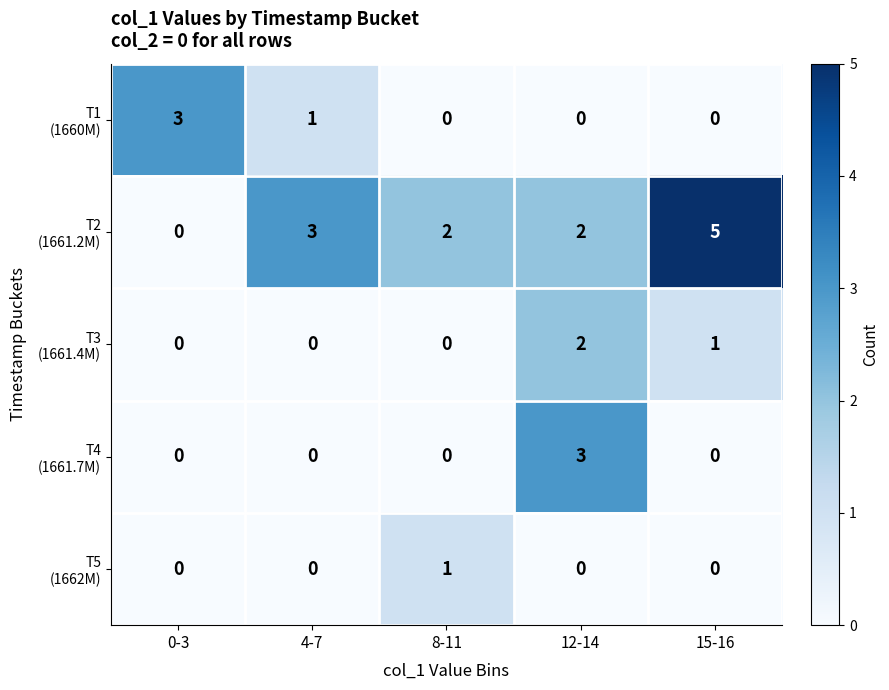

At which category is the sum across all series the highest?

12-14